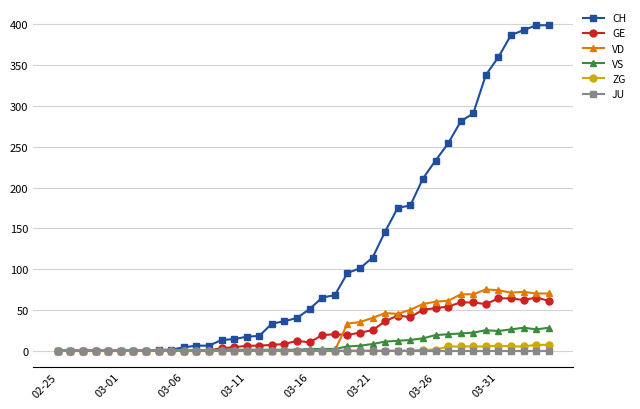

Which series has the largest total across all categories?

CH